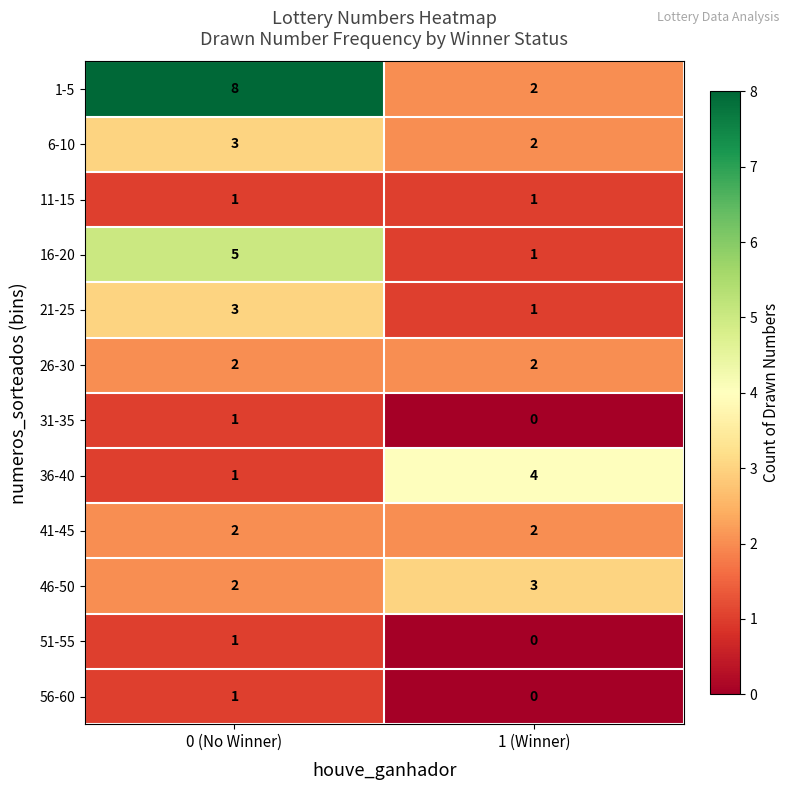

Is it true that 51-55 equals 0 at 1 (Winner)?

True